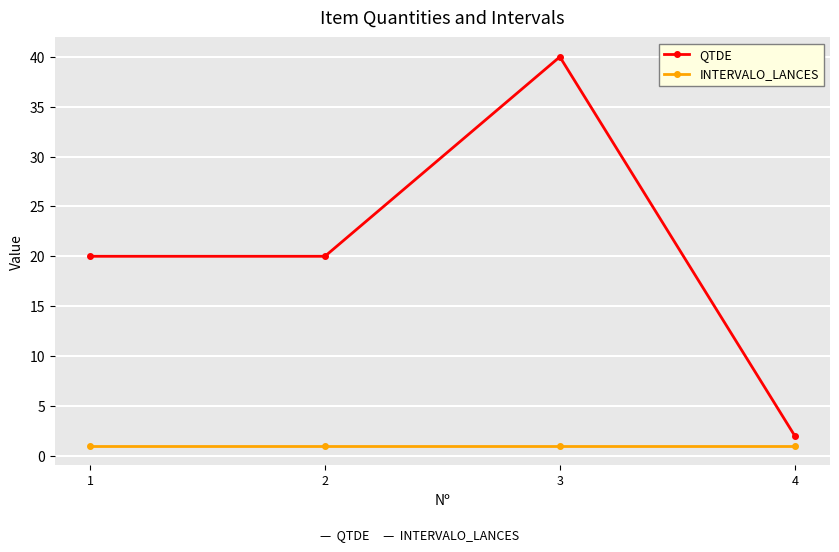

What is the minimum value shown in the chart?

1